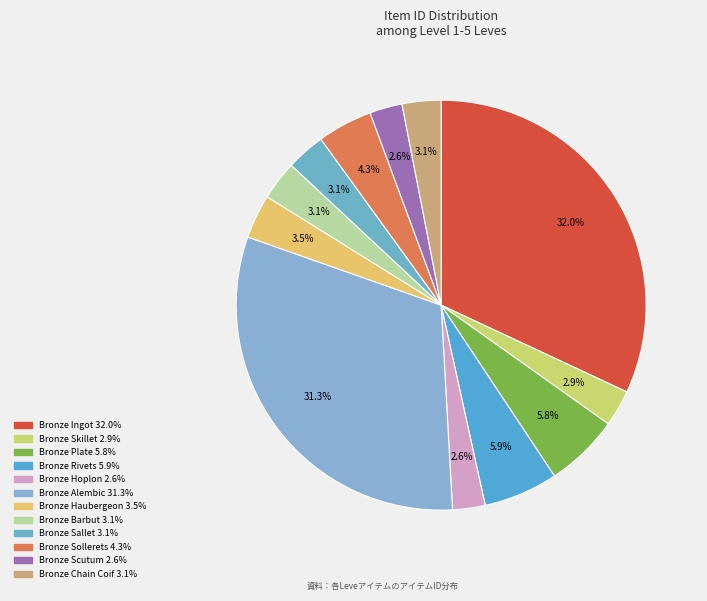

To the nearest percent, what portion does Bronze Rivets represent?

6%